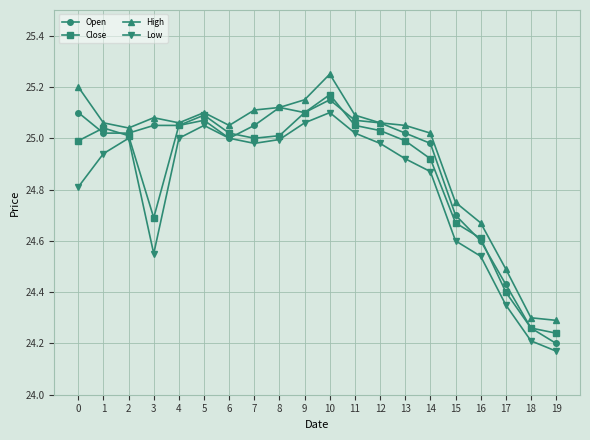

At which category is the sum across all series the highest?

10